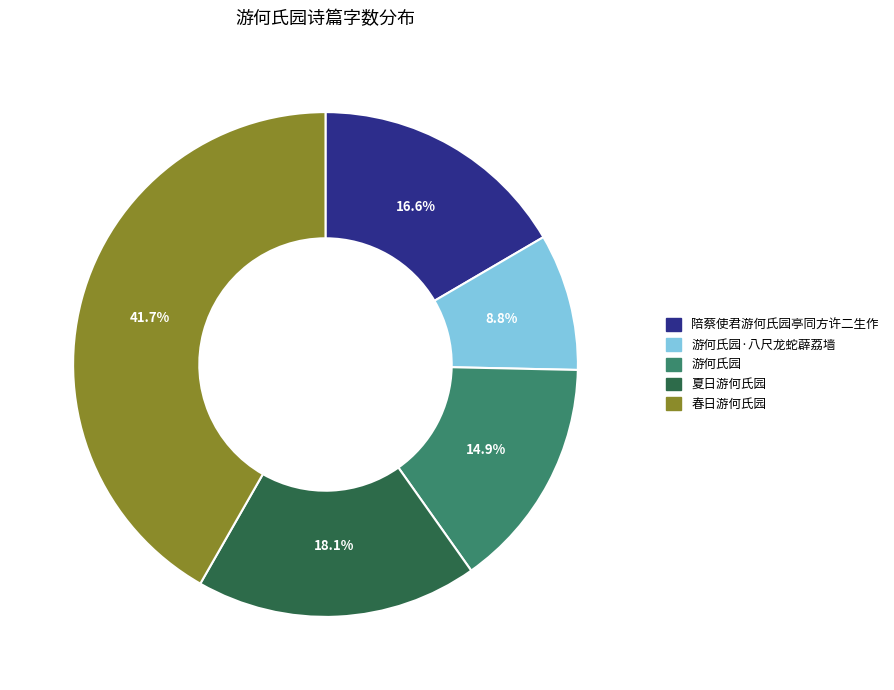

Is there any slice that represents more than half of the pie?

No